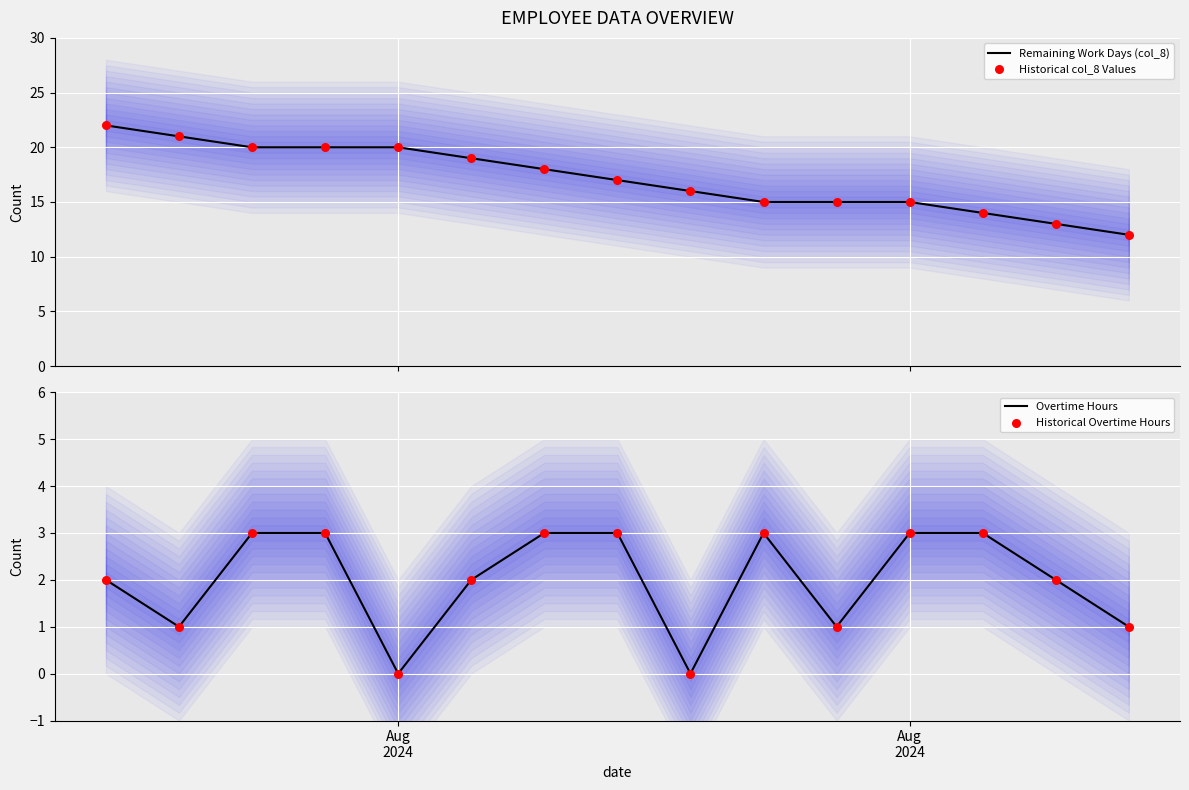

Is the value of Remaining Work Days (col_8) at 2 greater than the value of Overtime Hours at Aug
2024?

Yes